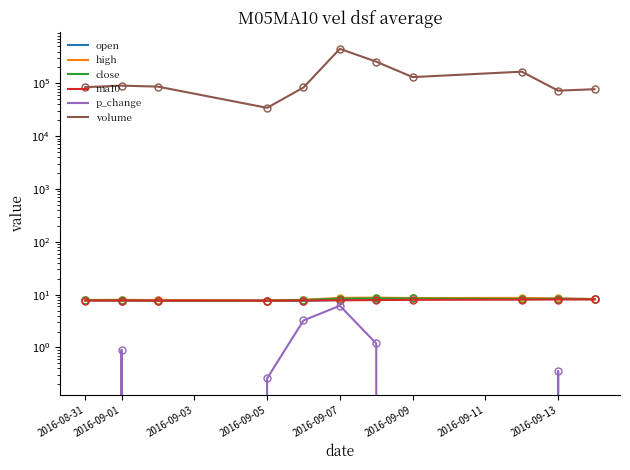

True or false: ma10 and high cross at least once.

False